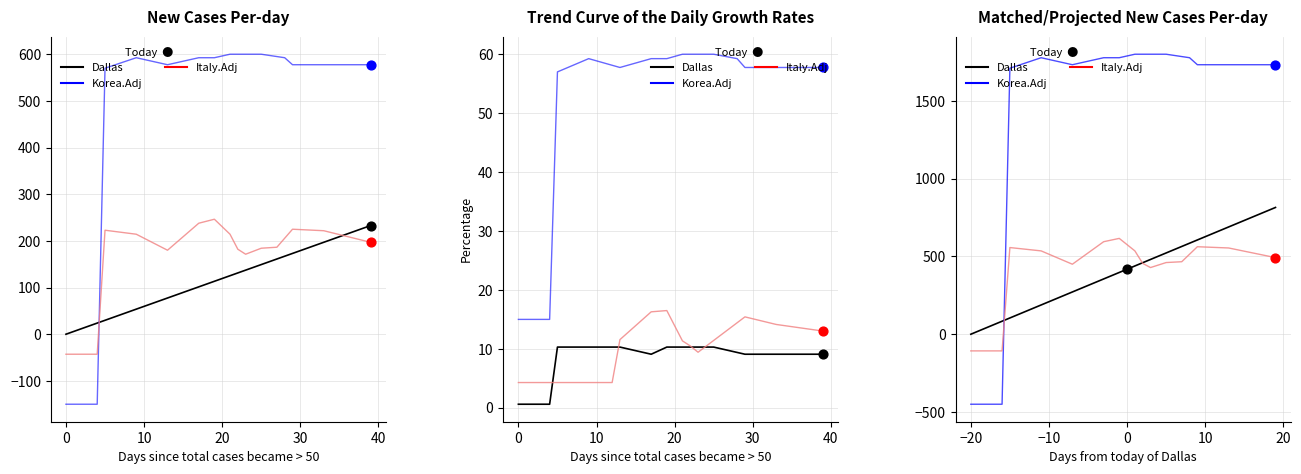

Which series has the widest spread of Y values?

Korea.Adj